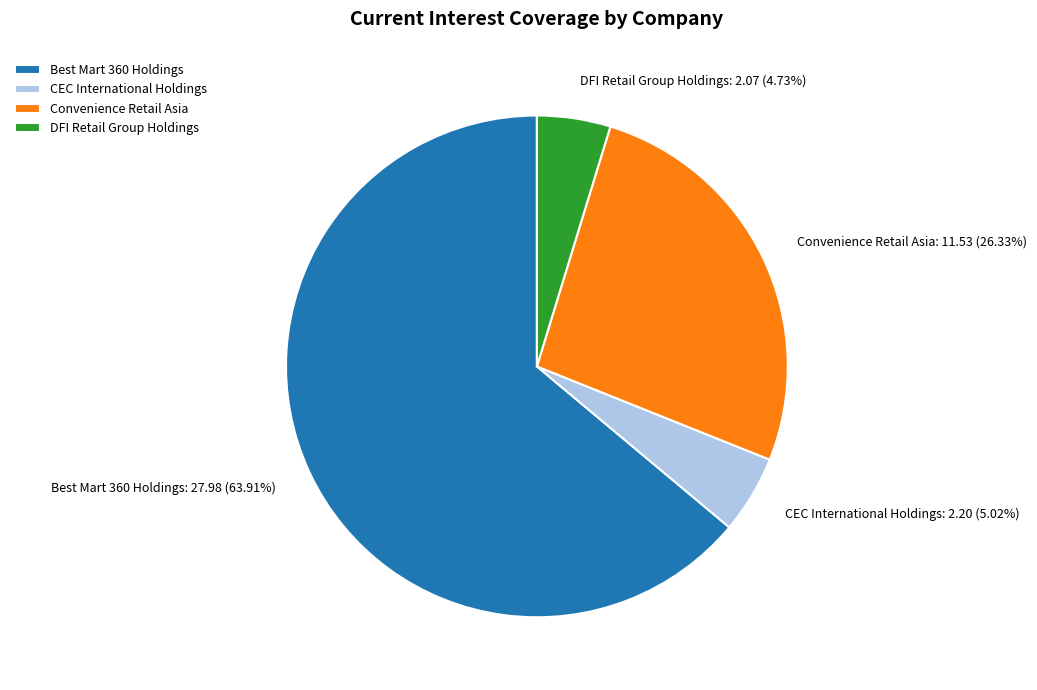

The Best Mart 360 Holdings slice represents 64% of the pie. True or false?

True